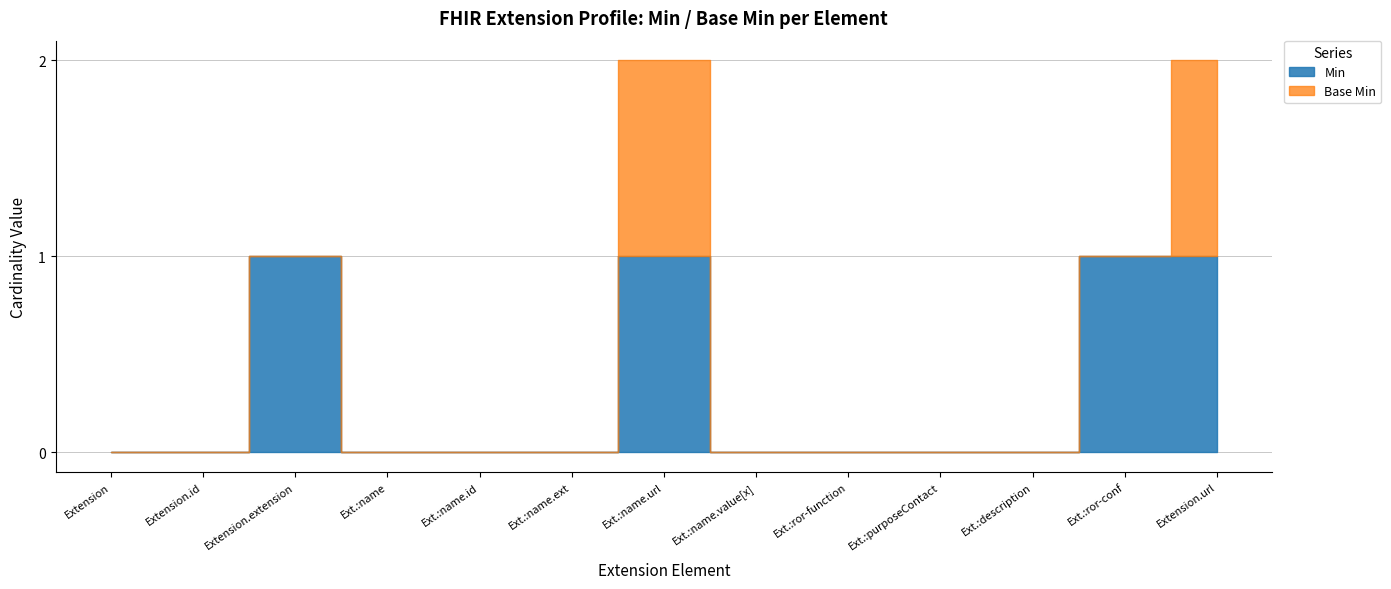

True or false: Extension and Extension.id cross at least once.

False